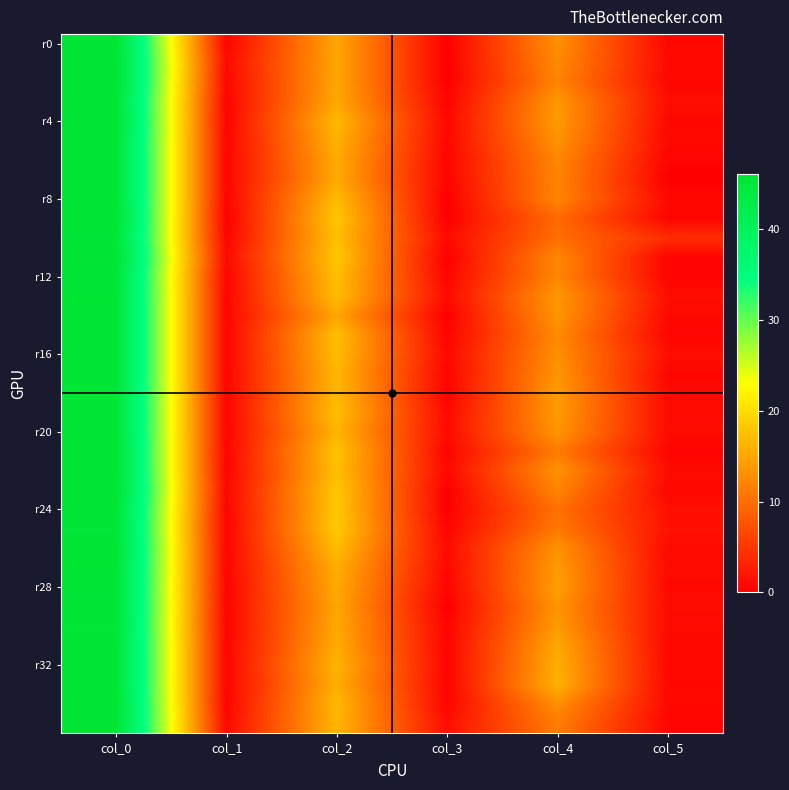

Between col_3 and col_5, which is larger?

col_5